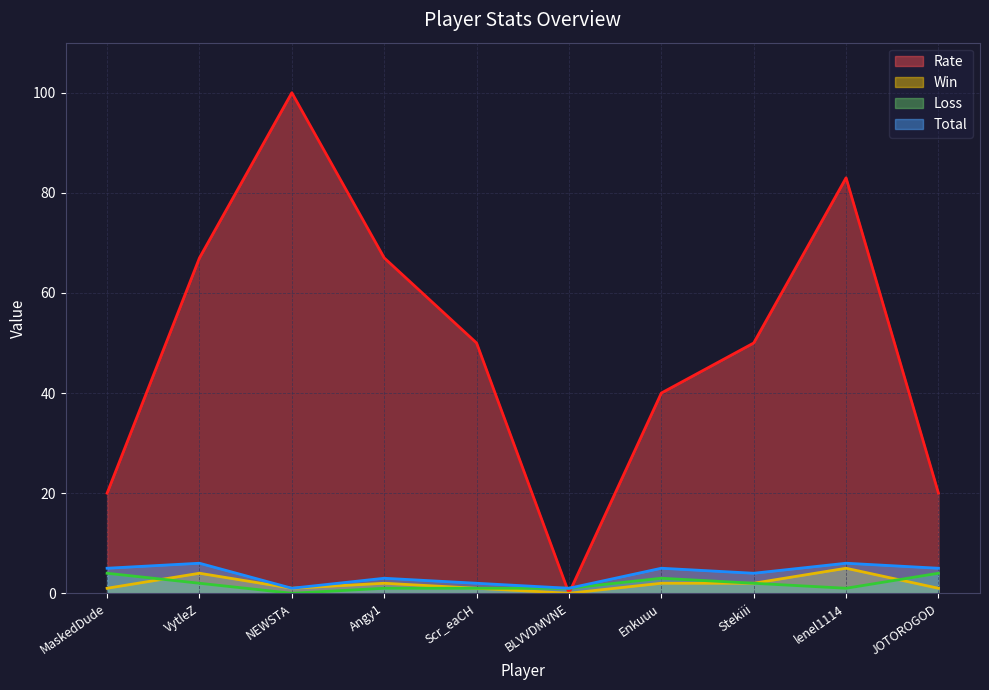

What is the label of the 6th point from the left?

BLVVDMVNE